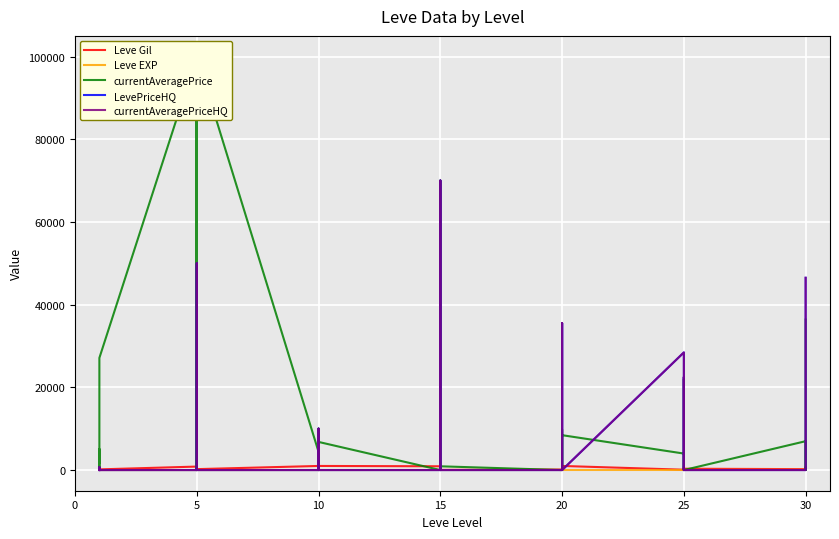

True or false: LevePriceHQ and Leve Gil cross at least once.

True